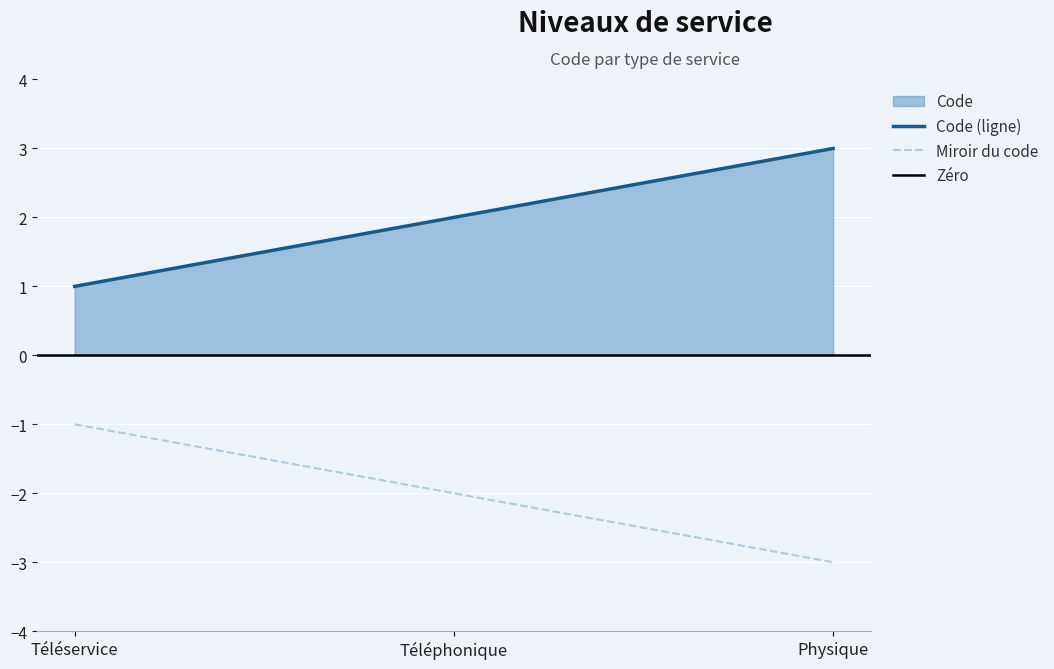

At which label does Miroir du code reach its minimum?

Physique